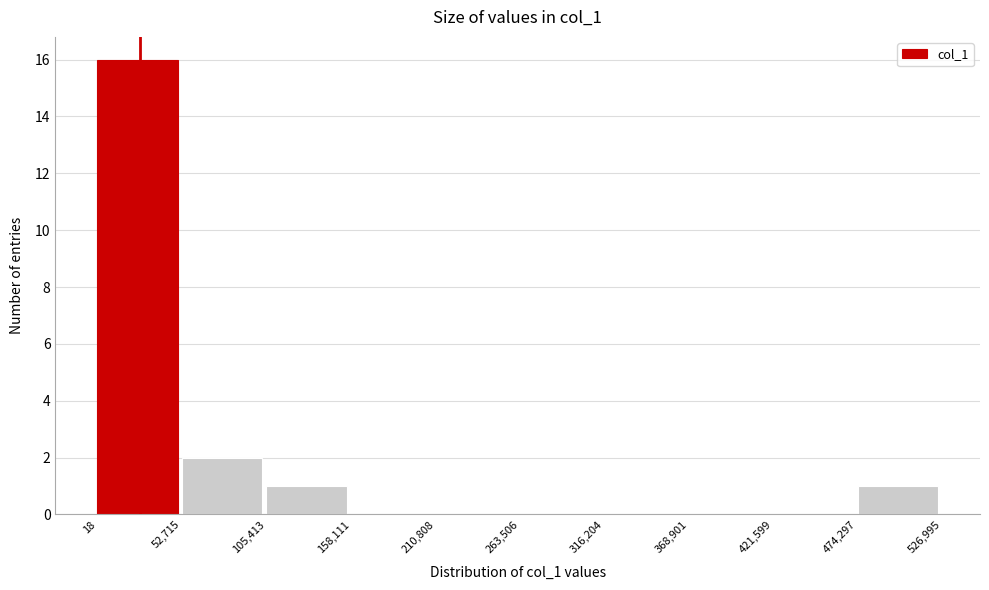

How tall is the bar that spans 52,715 to 105,413 on the x-axis? The values are not printed on the chart, so give them approximately, as read against the axis.

2